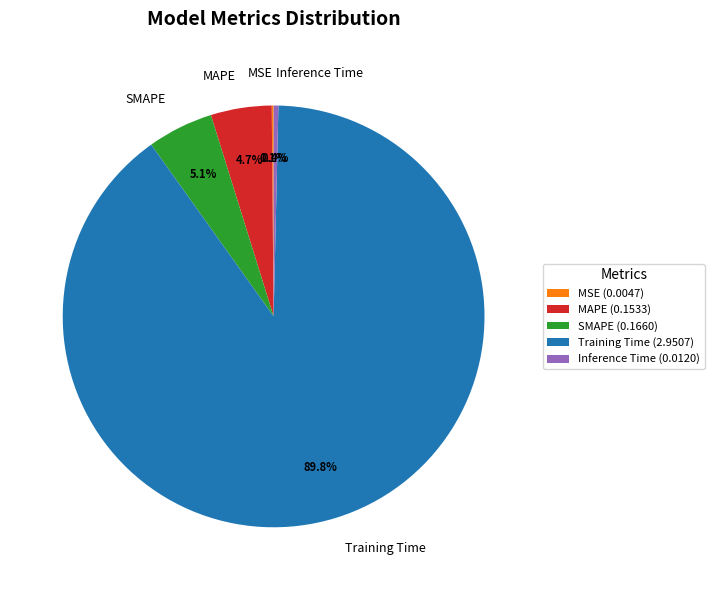

Combined, what portion of the pie is Training Time and SMAPE?

94.8%